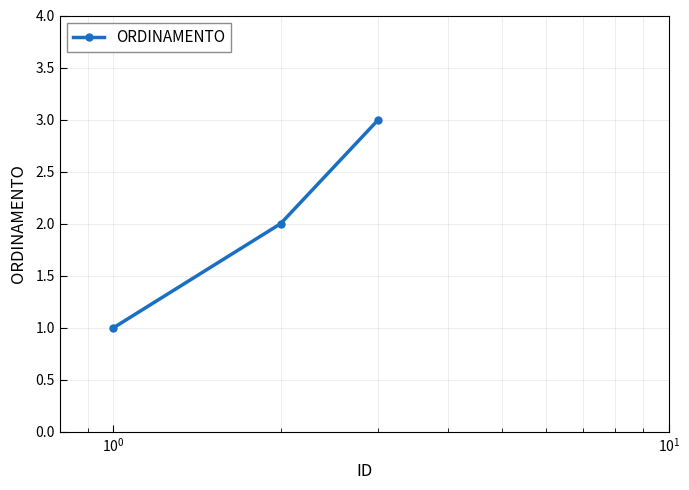

What is the maximum value shown in the chart?

3